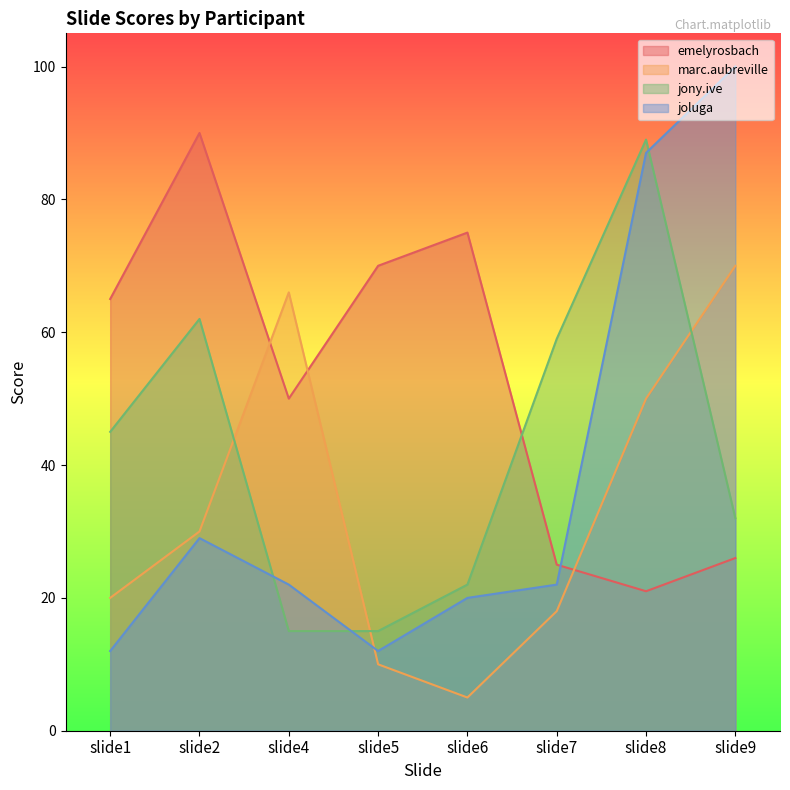

Which series changed the most between slide7 and slide9?

joluga